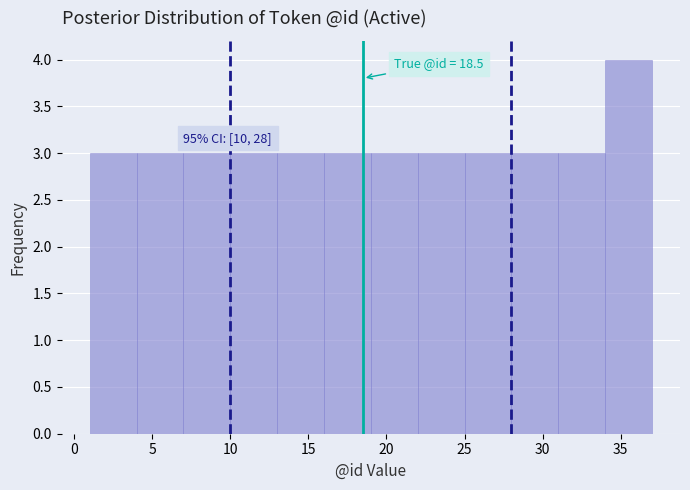

Over which range of the x-axis is the bar tallest?

34 to 37